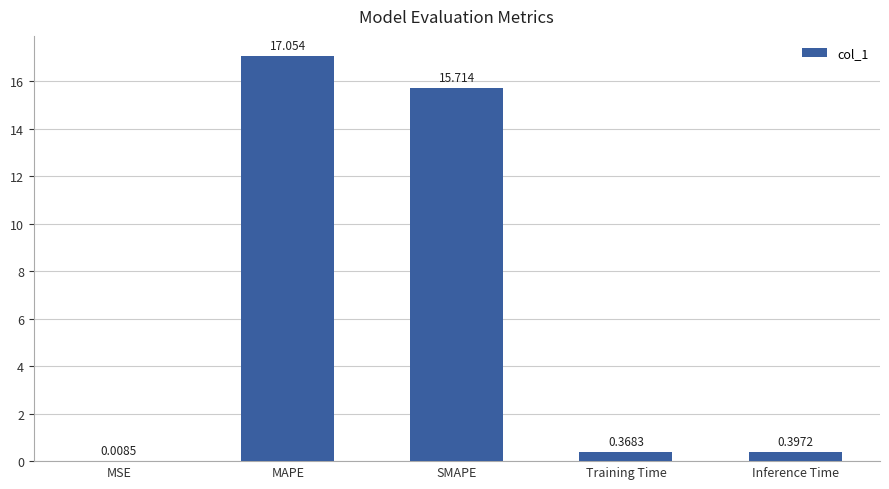

Which has a higher value, Inference Time or MSE?

Inference Time